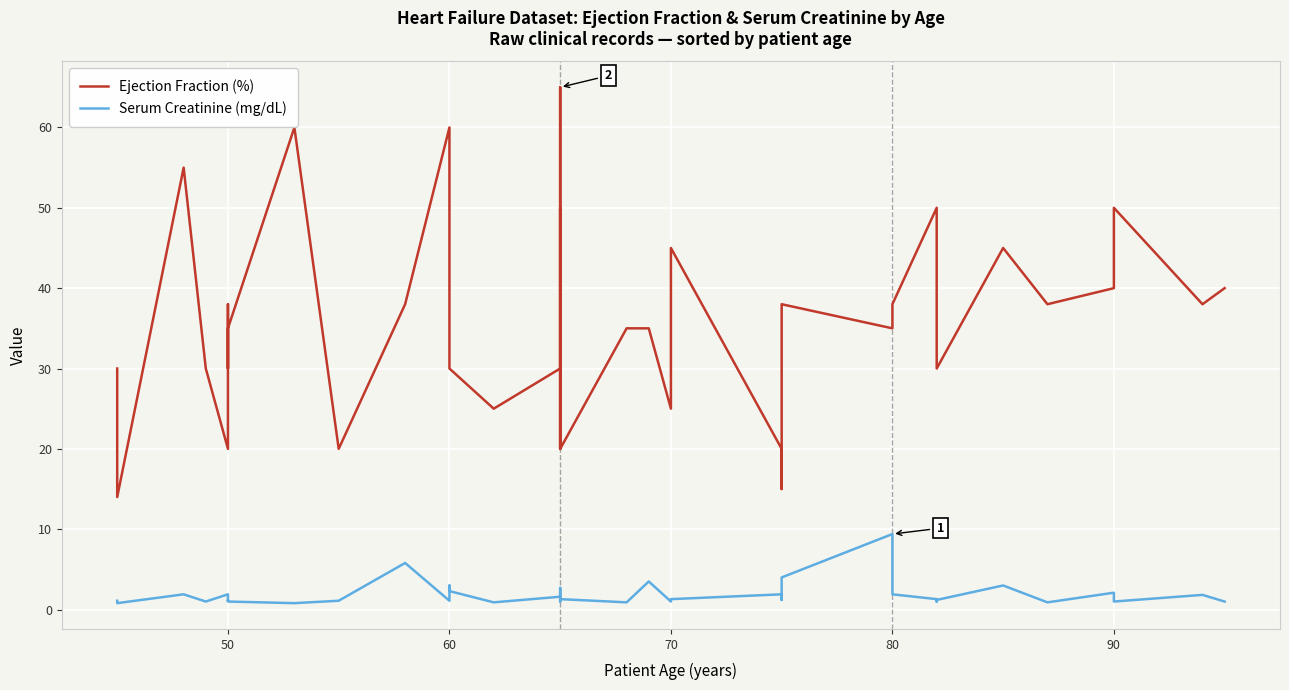

Rank the series by their average value, from lowest to highest.

Serum Creatinine (mg/dL), Ejection Fraction (%)